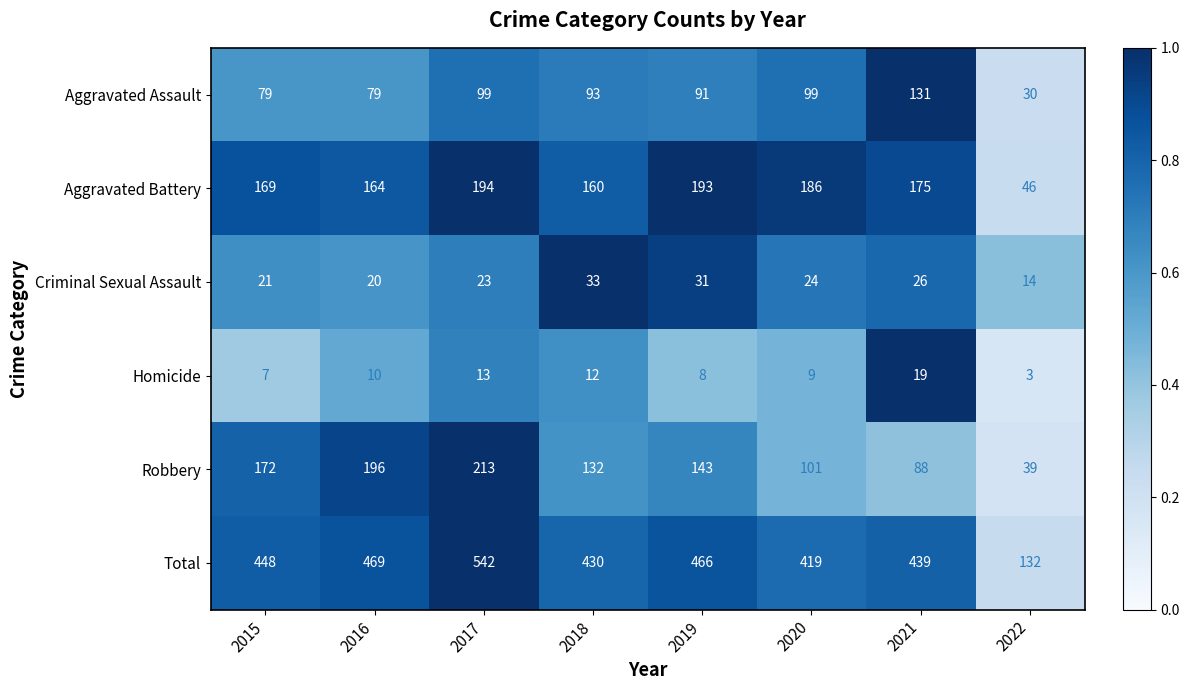

At which category is the sum across all series the highest?

2017